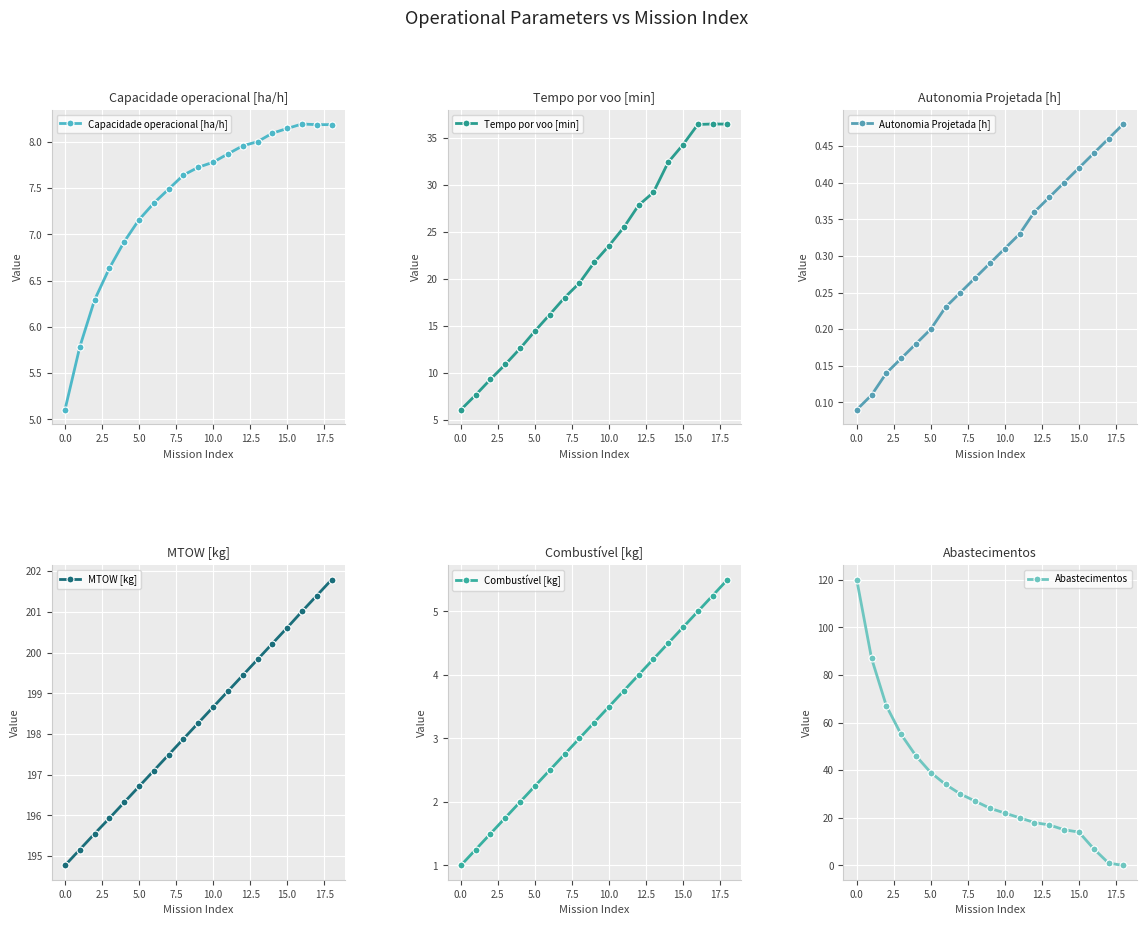

True or false: Abastecimentos and Capacidade operacional [ha/h] cross at least once.

True